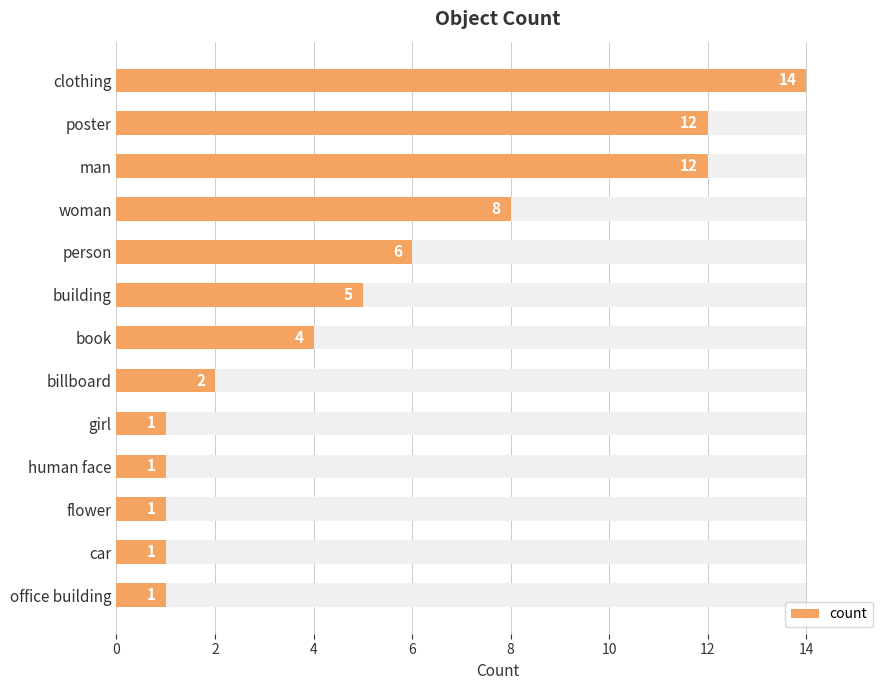

How many bars are there in total?

13